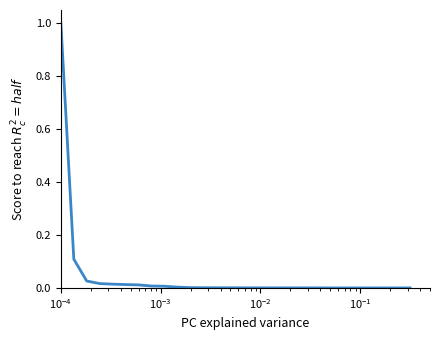

What is the difference between the maximum and minimum values?

1.0